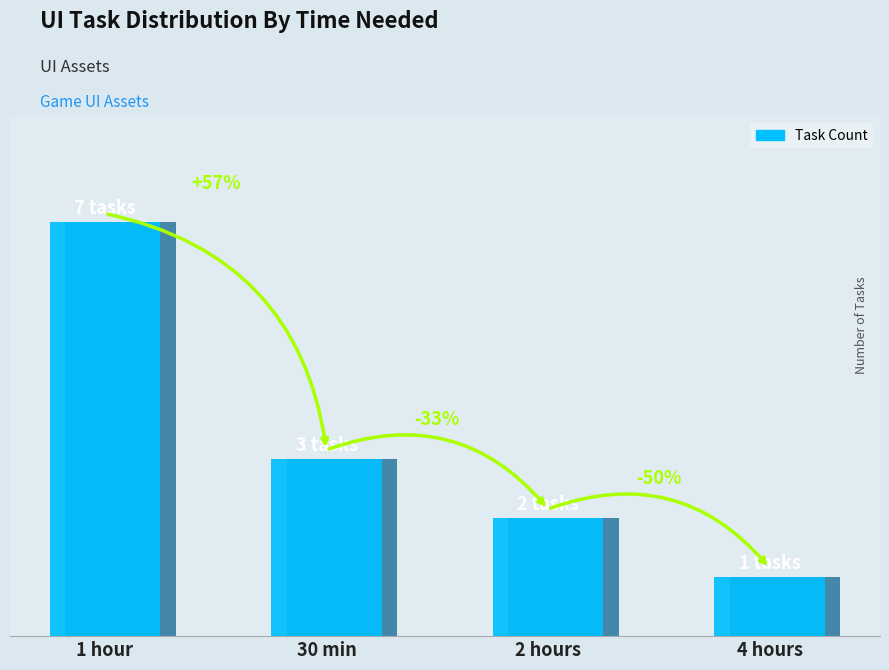

What is the average value?

3